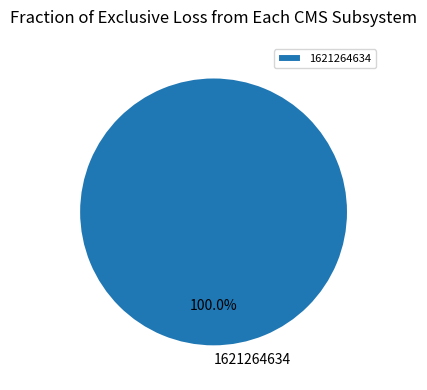

Which category accounts for the majority?

1621264634